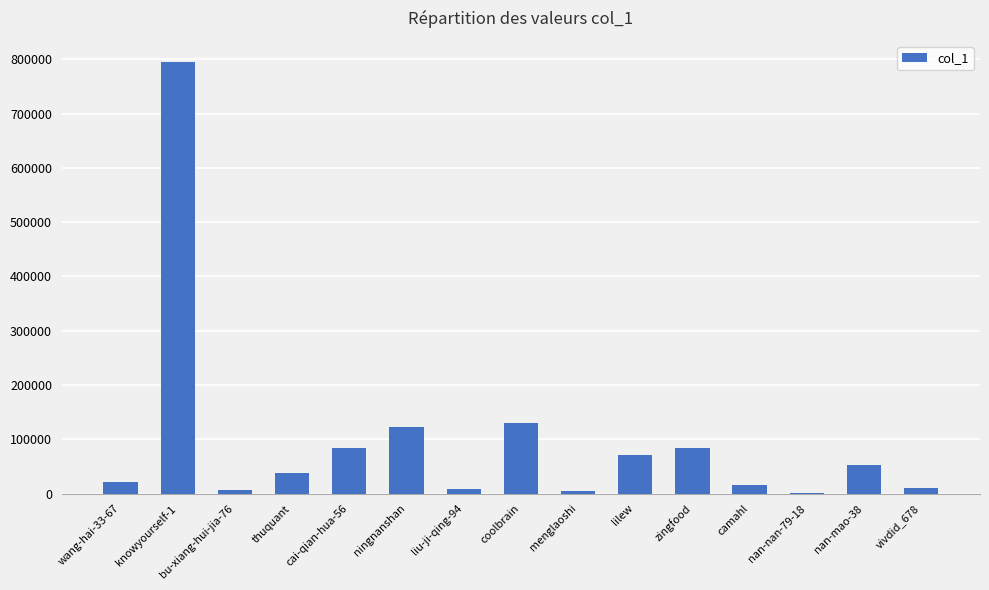

At which category does the chart reach its peak across all series?

knowyourself-1